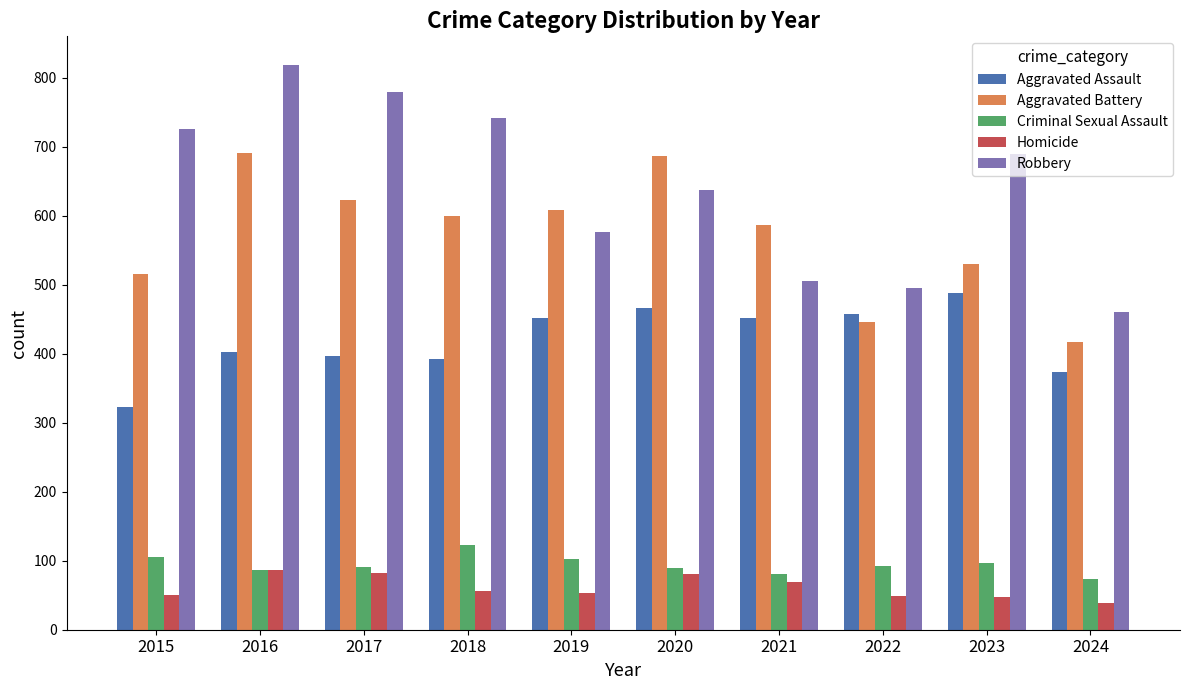

Rank the series at 2015 from highest to lowest value.

Robbery, Aggravated Battery, Aggravated Assault, Criminal Sexual Assault, Homicide